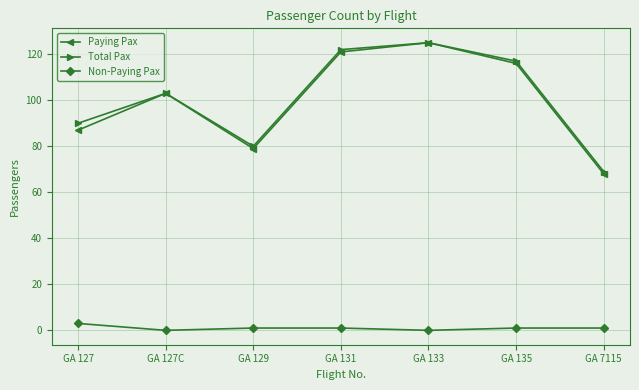

What is the sum of the Non-Paying Pax values at GA 7115 and GA 127C?

1